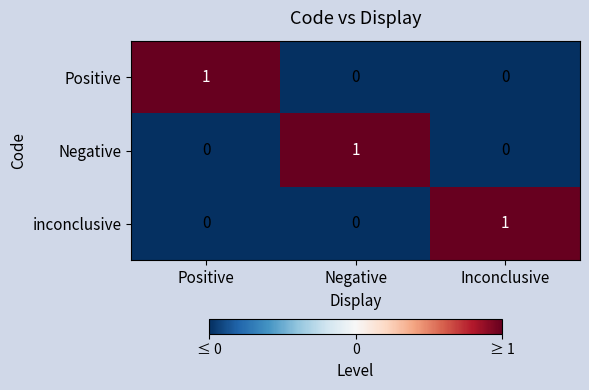

At how many categories does at least one series exceed 0?

3